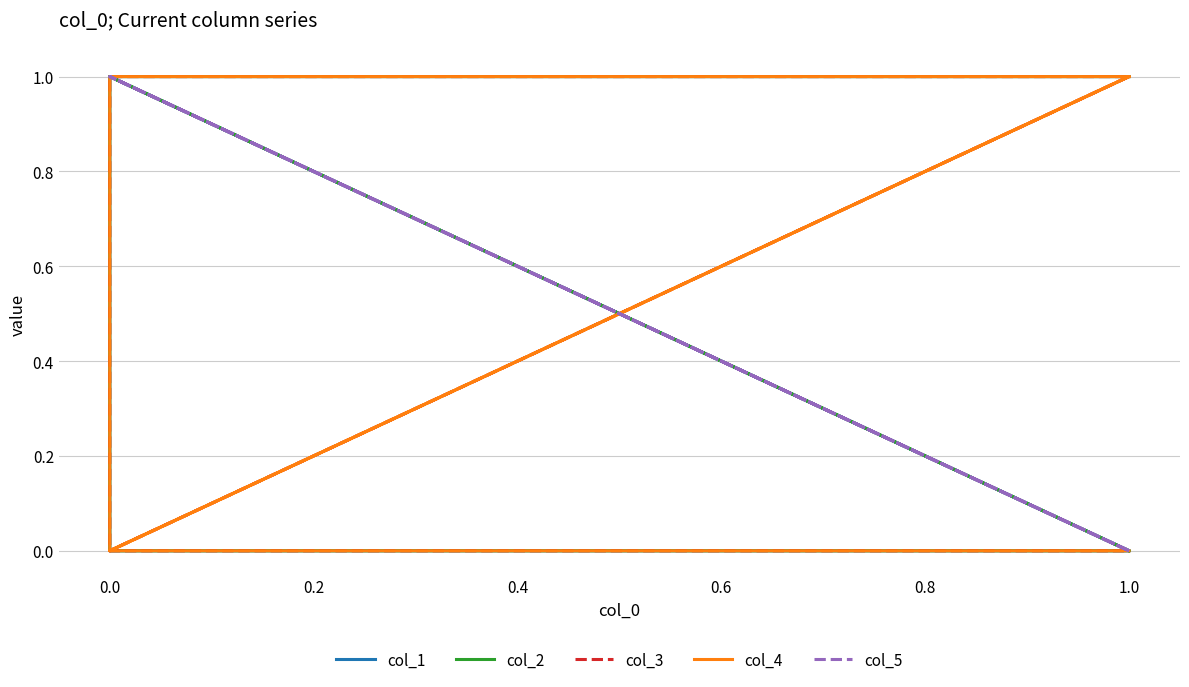

True or false: col_3 has more than 0 points higher than both neighbors.

False